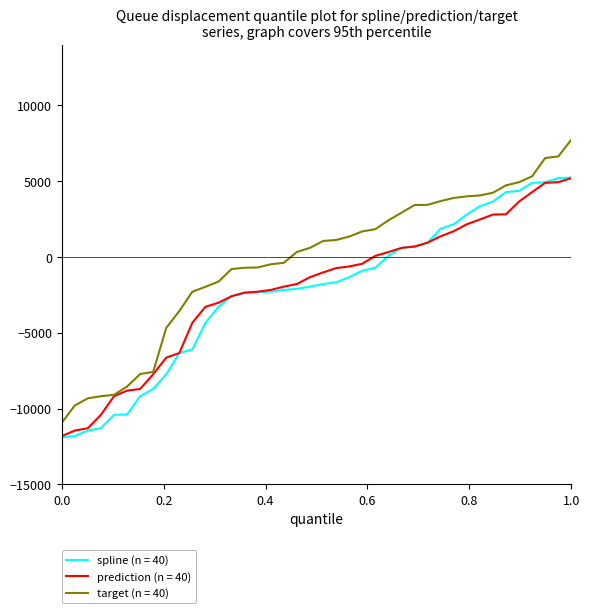

What is the greatest value displayed?

7744.2